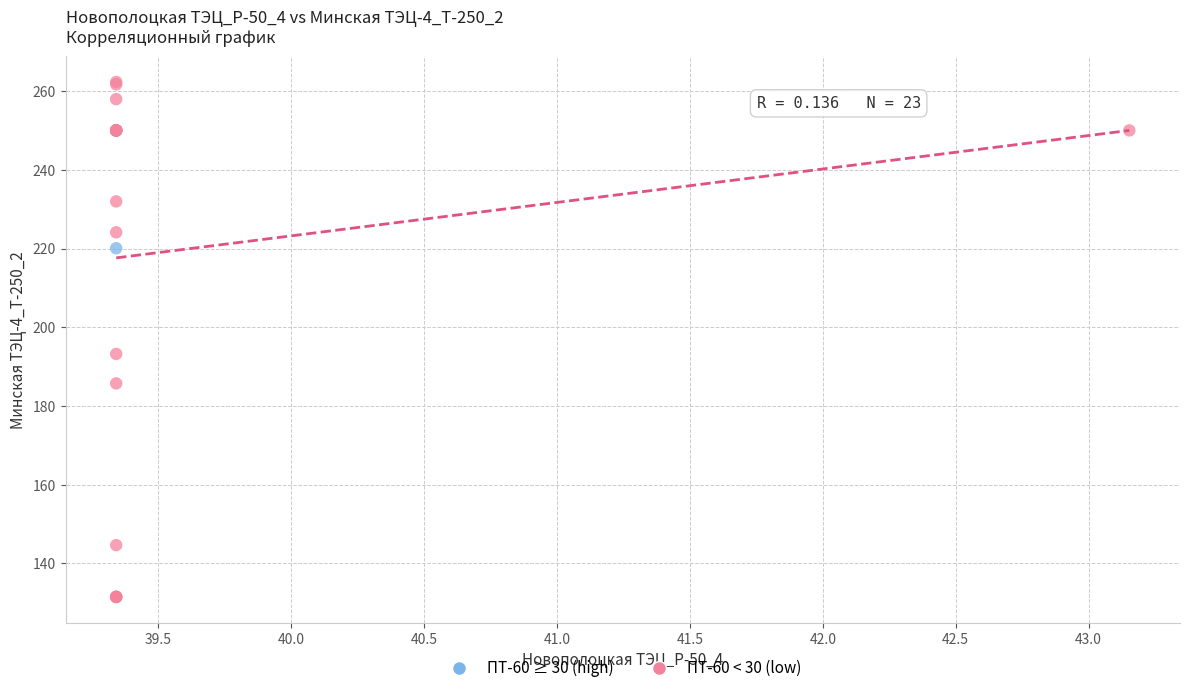

What are all the series names shown in the legend?

ПТ-60 ≥ 30 (high), ПТ-60 < 30 (low)